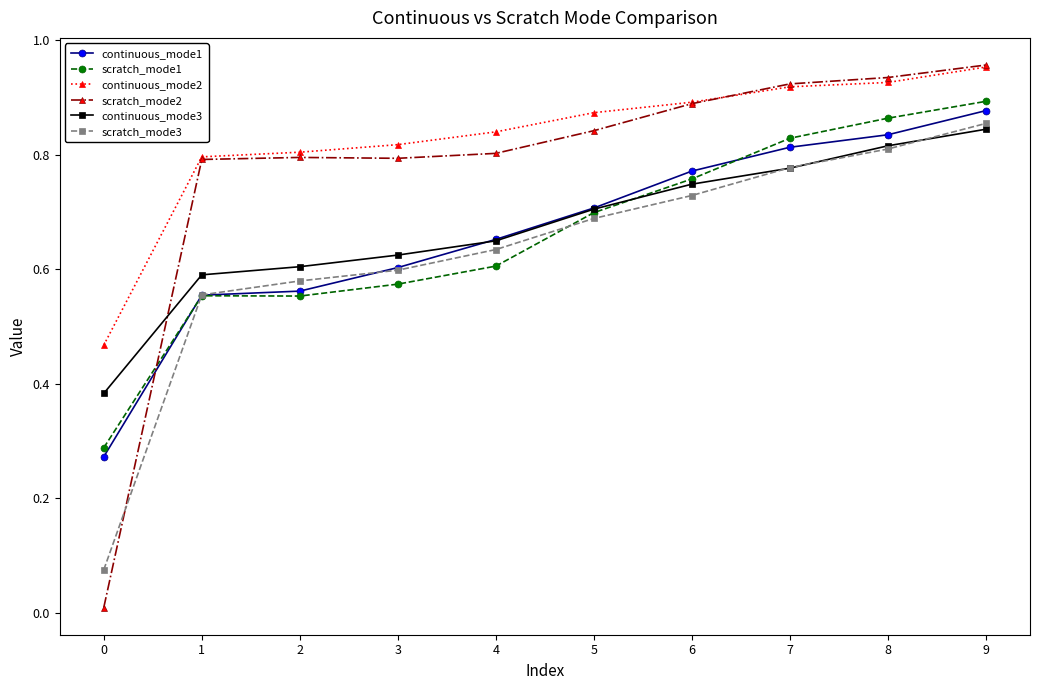

At which category is the sum across all series the highest?

9